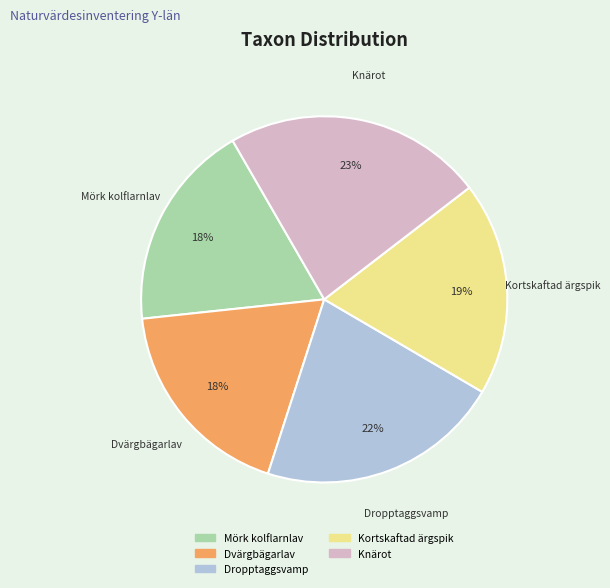

To the nearest percent, what is the difference between the Kortskaftad ärgspik and Dvärgbägarlav slice percentages?

1%